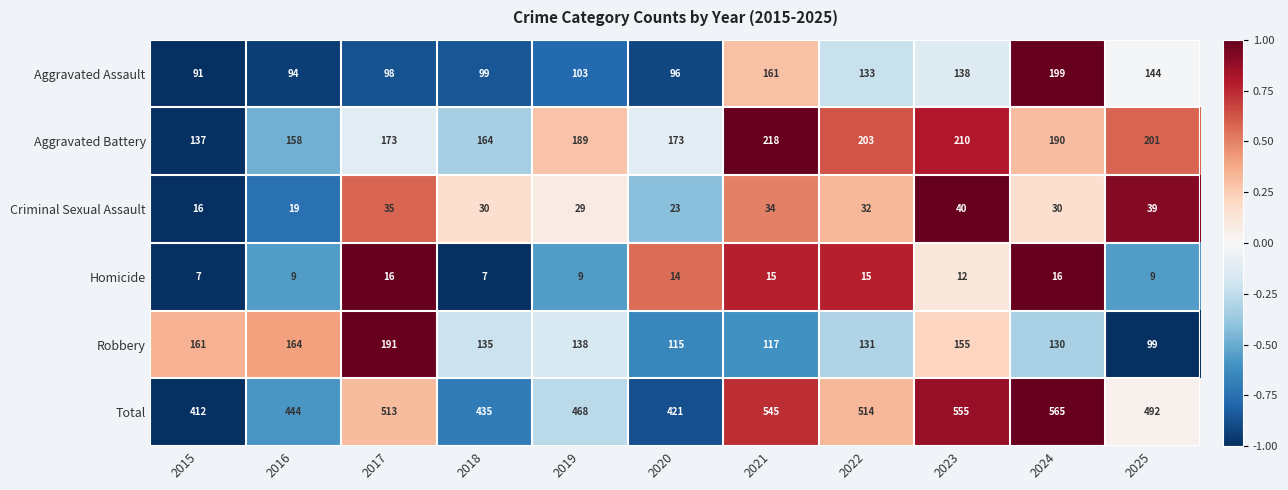

The Aggravated Assault series shows 216 at 2022. True or false?

False